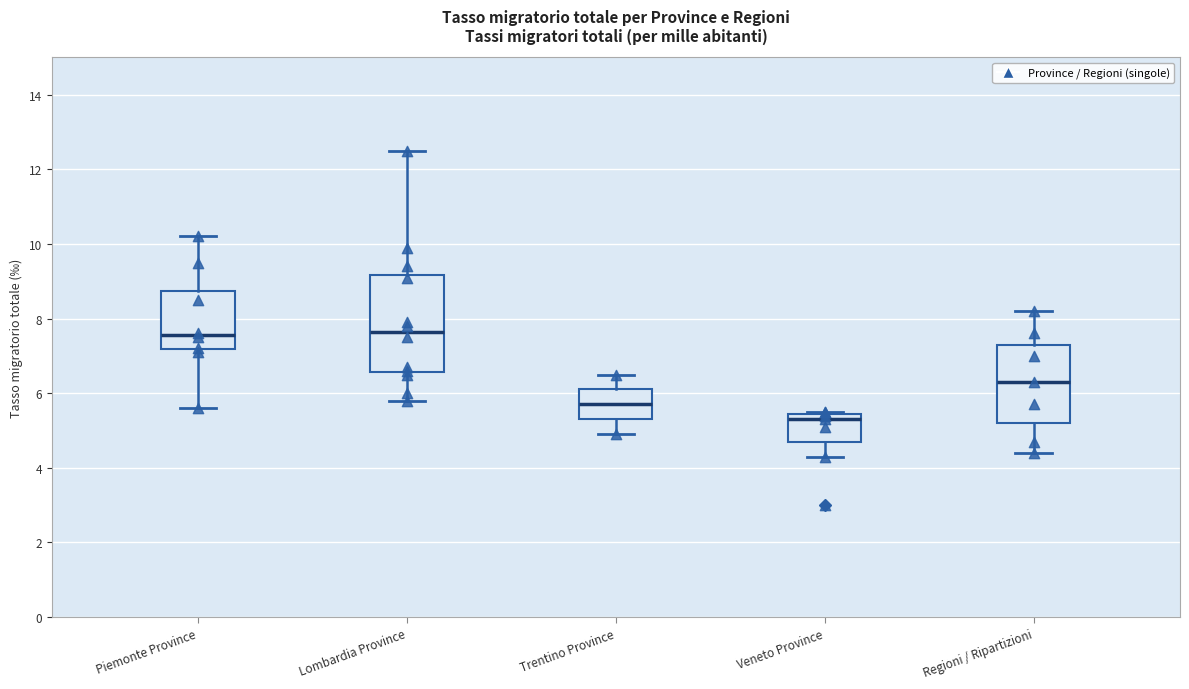

Reading left to right, transcribe this box plot: for each box, give where its median line is, the range the box spans, and where its two whiskers end, as read against the y-axis. The values are not printed on the chart, so give them approximately, as read against the axis.

Piemonte Province: median 7.6, box 7.2 to 8.8, whiskers 5.6 to 10.2
Lombardia Province: median 7.6, box 6.6 to 9.2, whiskers 5.8 to 12.6
Trentino Province: median 5.8, box 5.4 to 6.2, whiskers 5.0 to 6.6
Veneto Province: median 5.4 (just below the box's upper edge), box 4.8 to 5.4, whiskers 4.4 to 5.6
Regioni / Ripartizioni: median 6.4, box 5.2 to 7.4, whiskers 4.4 to 8.2